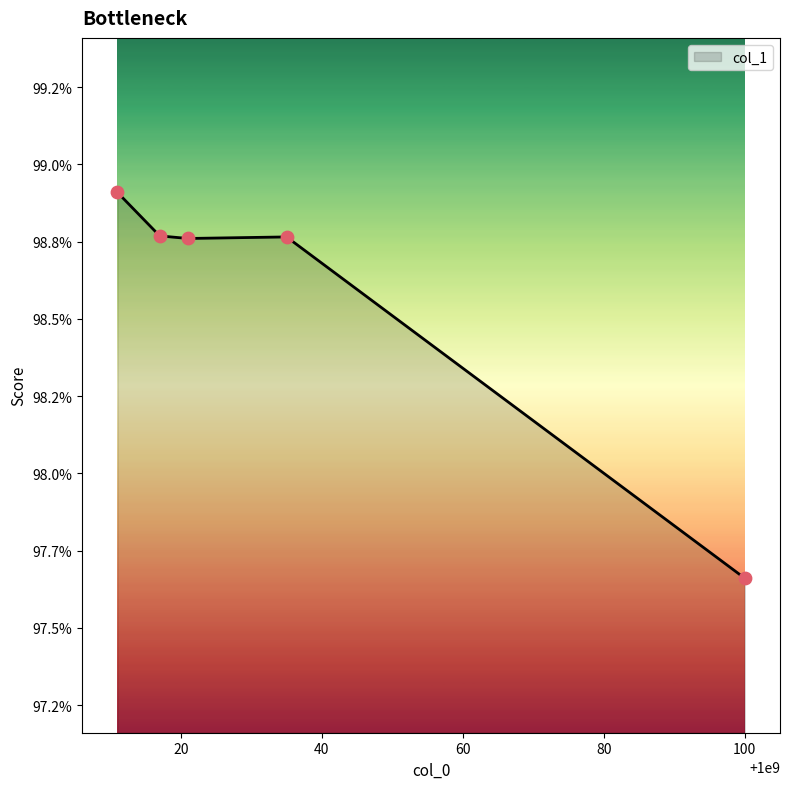

Is this an area chart (filled region under the line)?

Yes